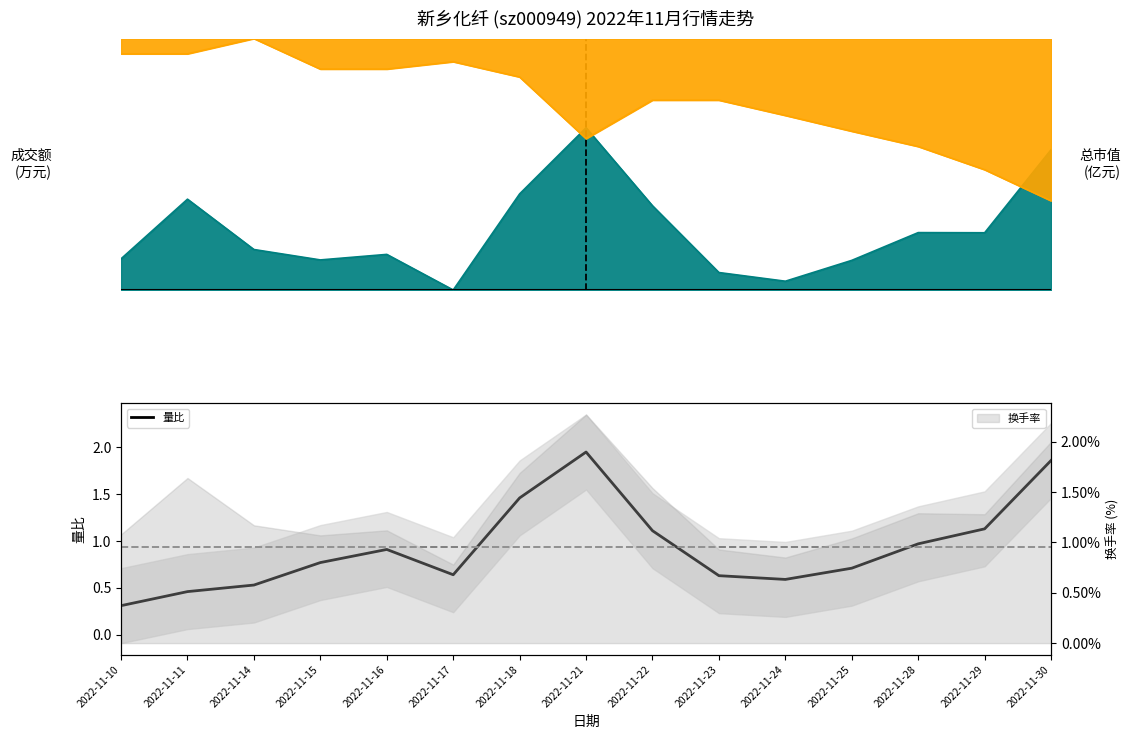

Reading left to right, extract all data points from this chart.

2022-11-10=0.3	2022-11-11=0.5	2022-11-14=0.5	2022-11-15=0.8	2022-11-16=0.9	2022-11-17=0.6	2022-11-18=1.5	2022-11-21=1.9	2022-11-22=1.1	2022-11-23=0.6	2022-11-24=0.6	2022-11-25=0.7	2022-11-28=1.0	2022-11-29=1.1	2022-11-30=1.9